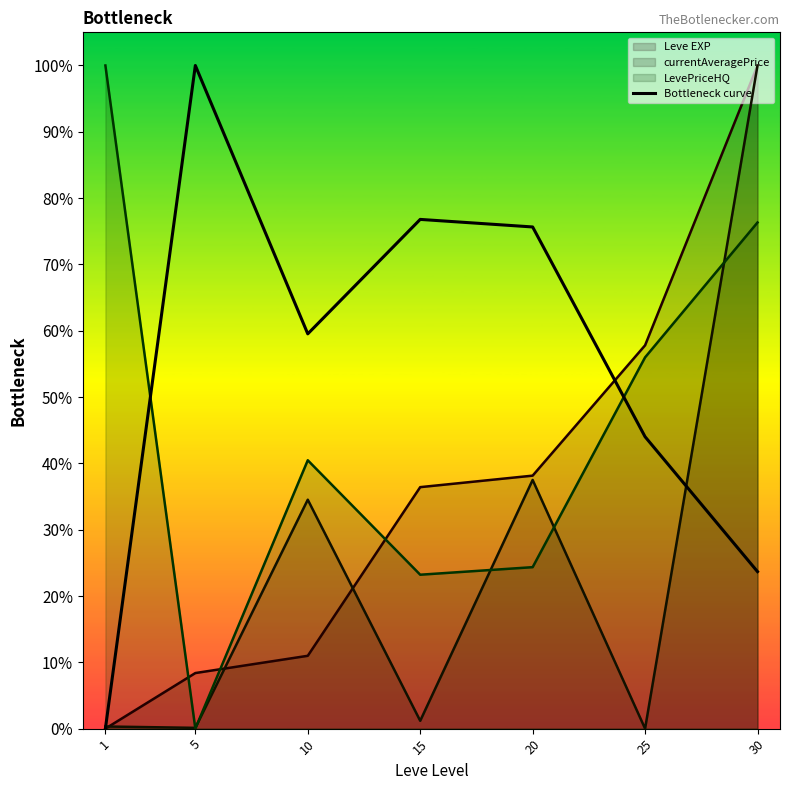

What is the average value?

54.2